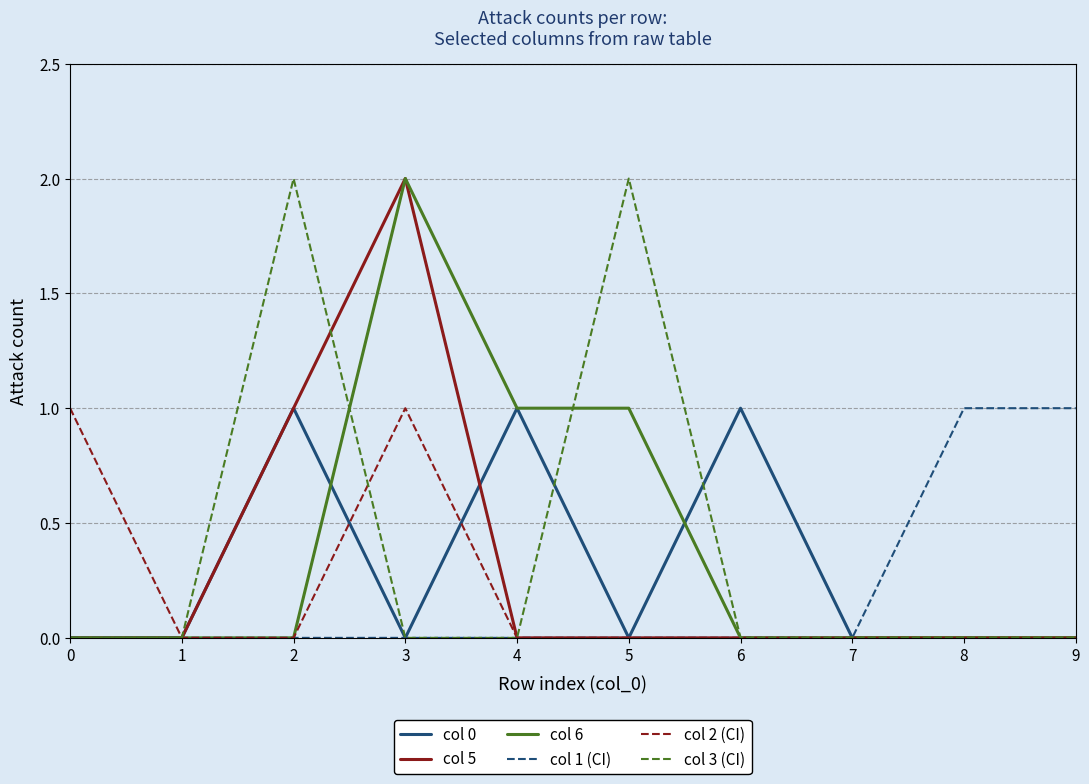

The col 0 series shows 1 at 1. True or false?

False